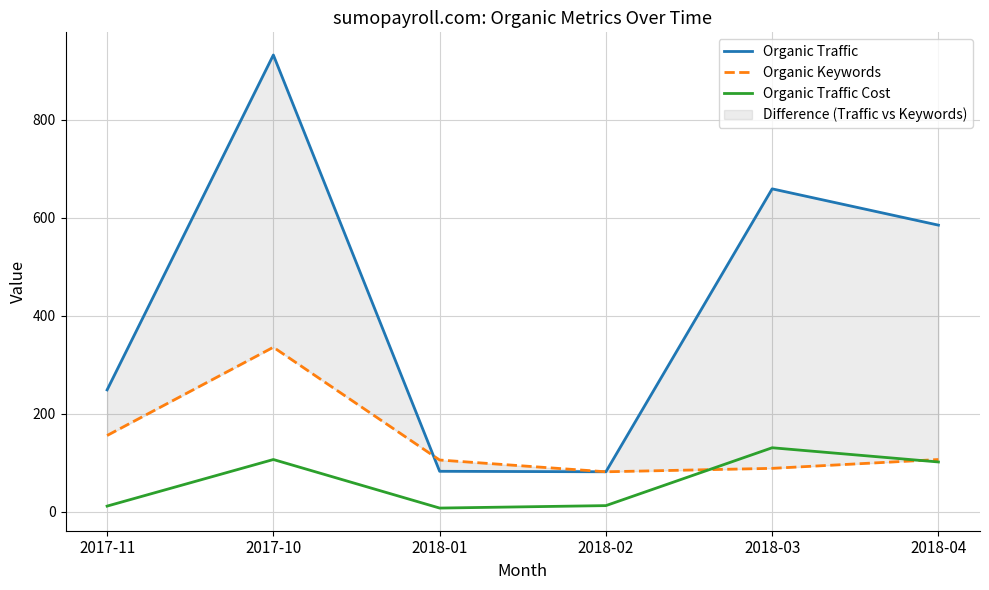

True or false: Organic Traffic Cost and Organic Keywords intersect in this chart.

True